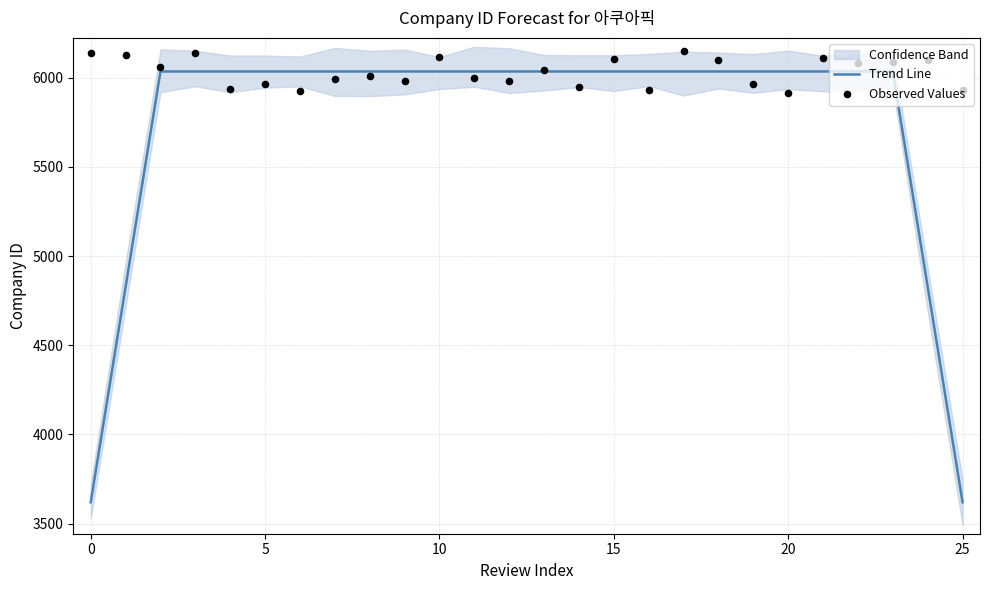

What are all the series names shown in the legend?

Trend Line, Observed Values